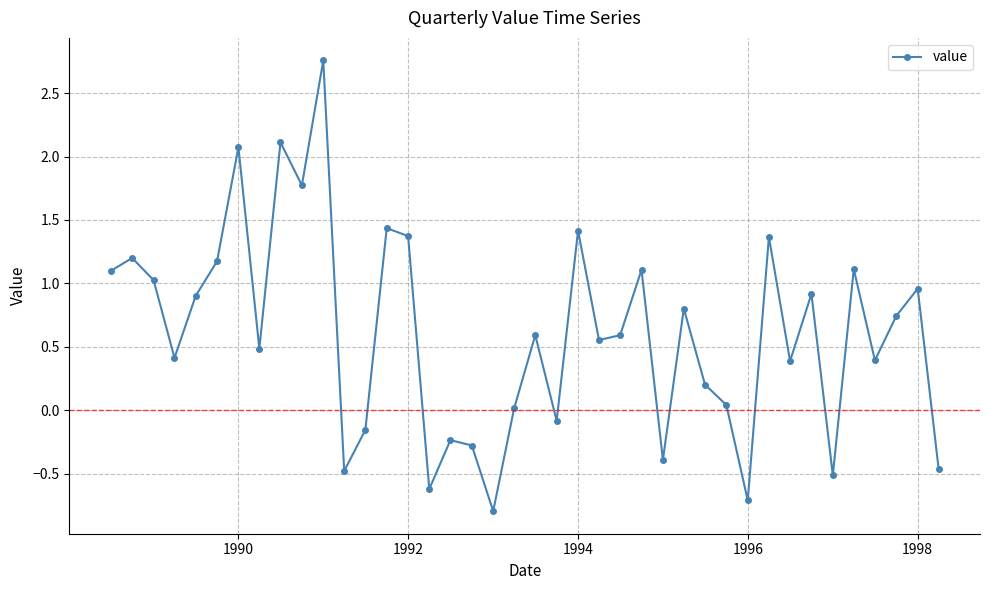

What is the difference between the maximum and minimum values?

3.6